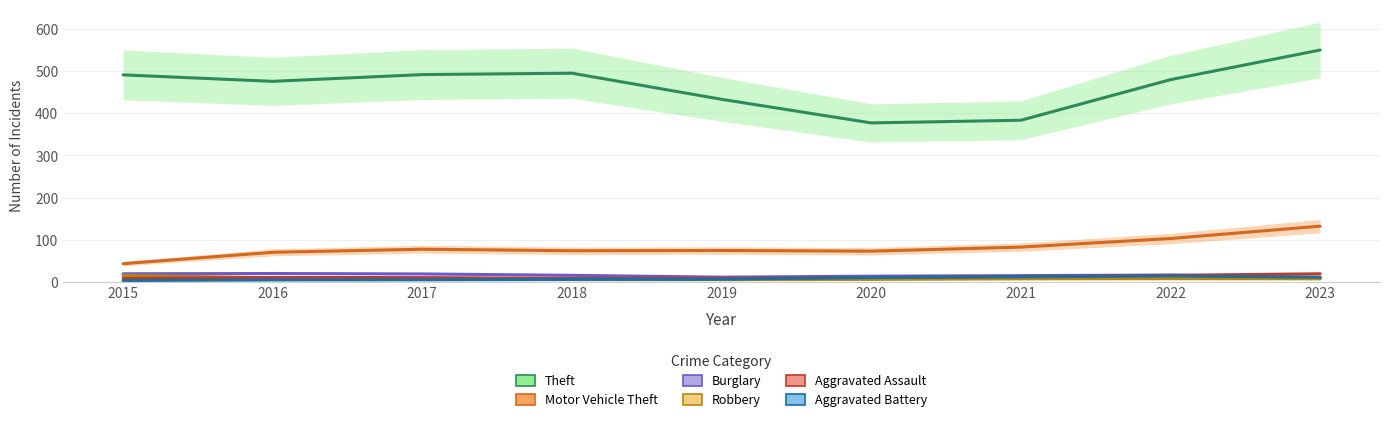

At which label is Aggravated Assault closest to 13?

2021